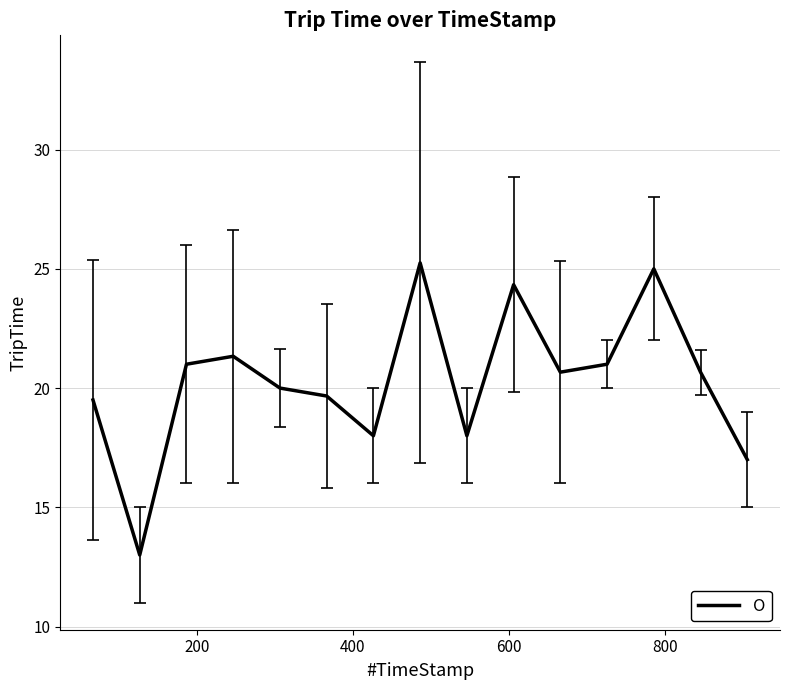

What is the smallest value displayed?

13.0